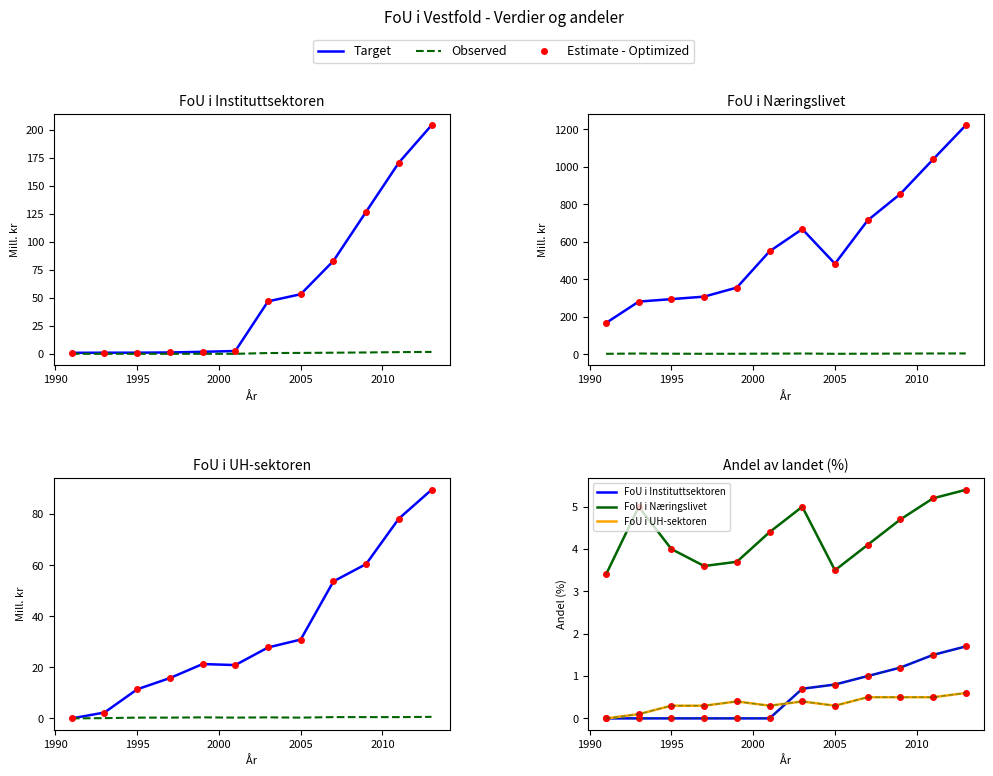

How many data points in FoU i Instituttsektoren are above 0?

6